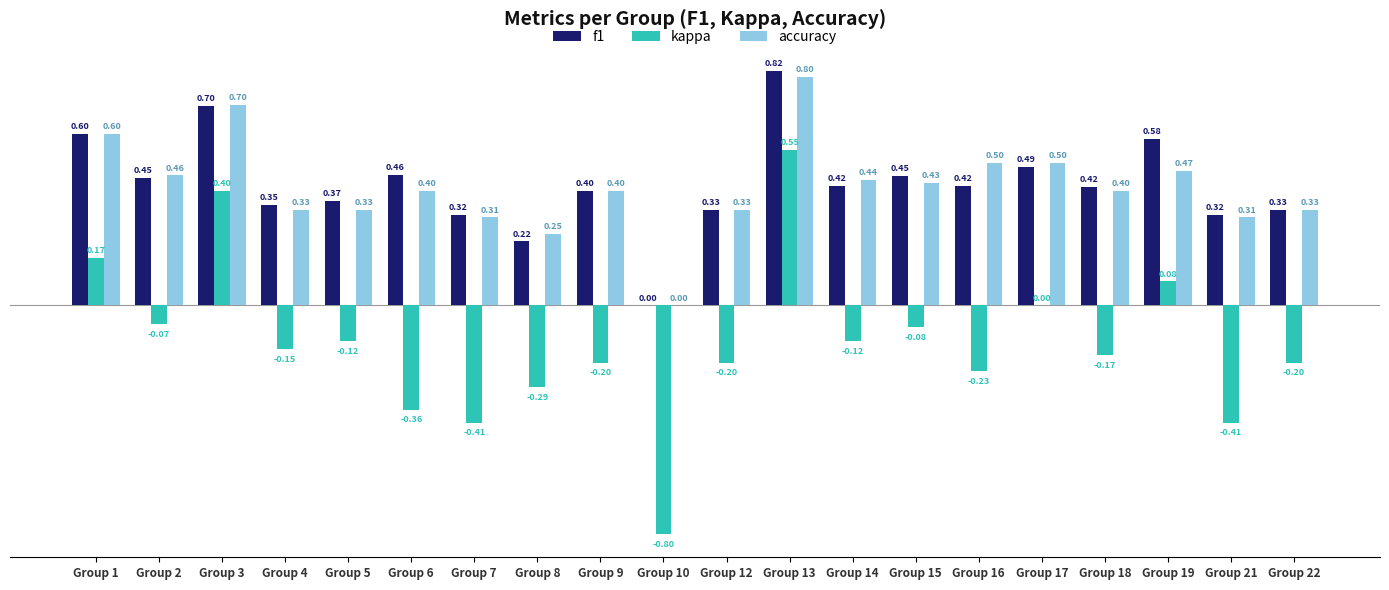

What is the sum of the accuracy values at Group 6 and Group 12?

0.7